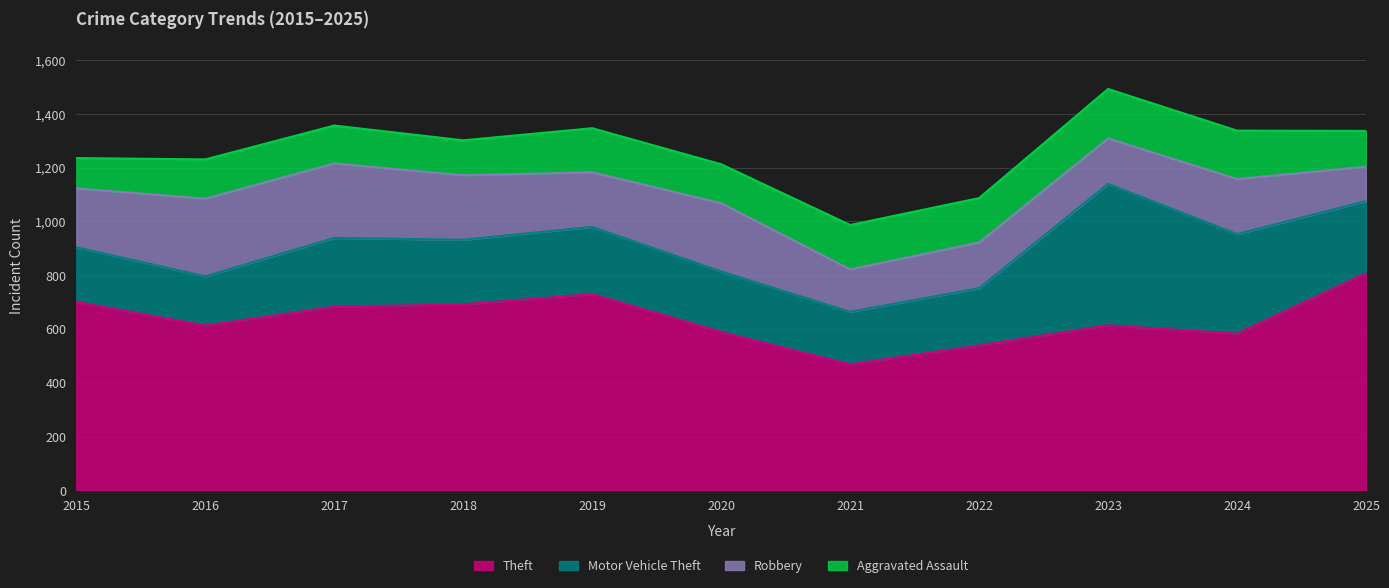

At which category is the sum across all series the highest?

2023